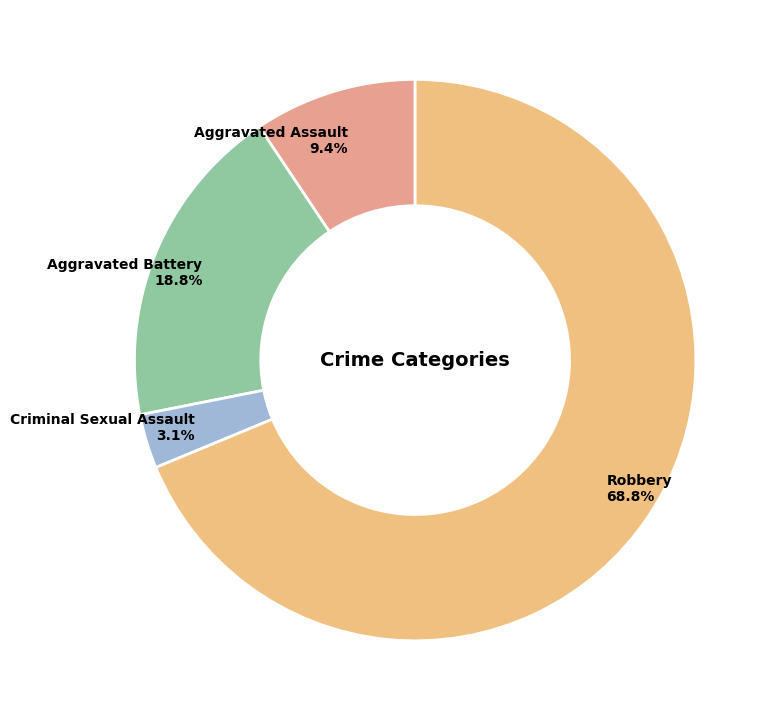

Rank the categories by value from highest to lowest.

Robbery, Aggravated Battery, Aggravated Assault, Criminal Sexual Assault